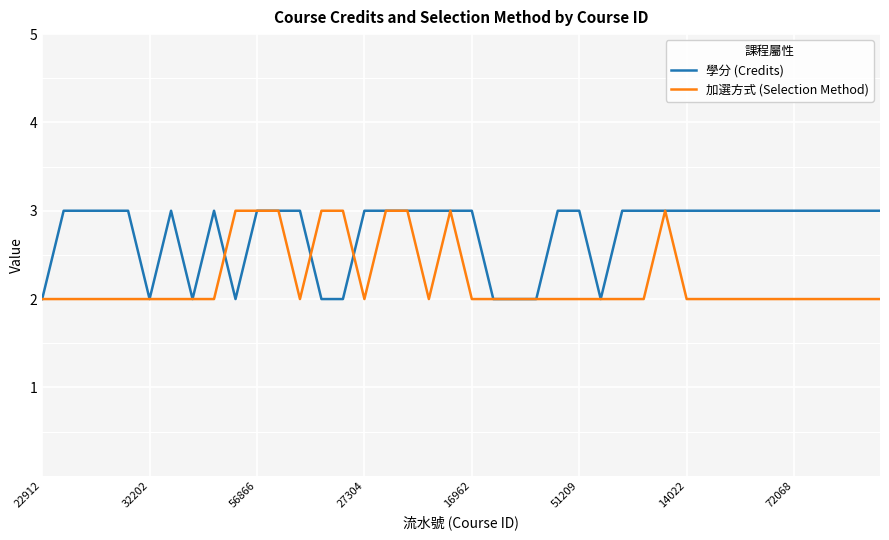

What is the maximum value for 學分 (Credits)?

3